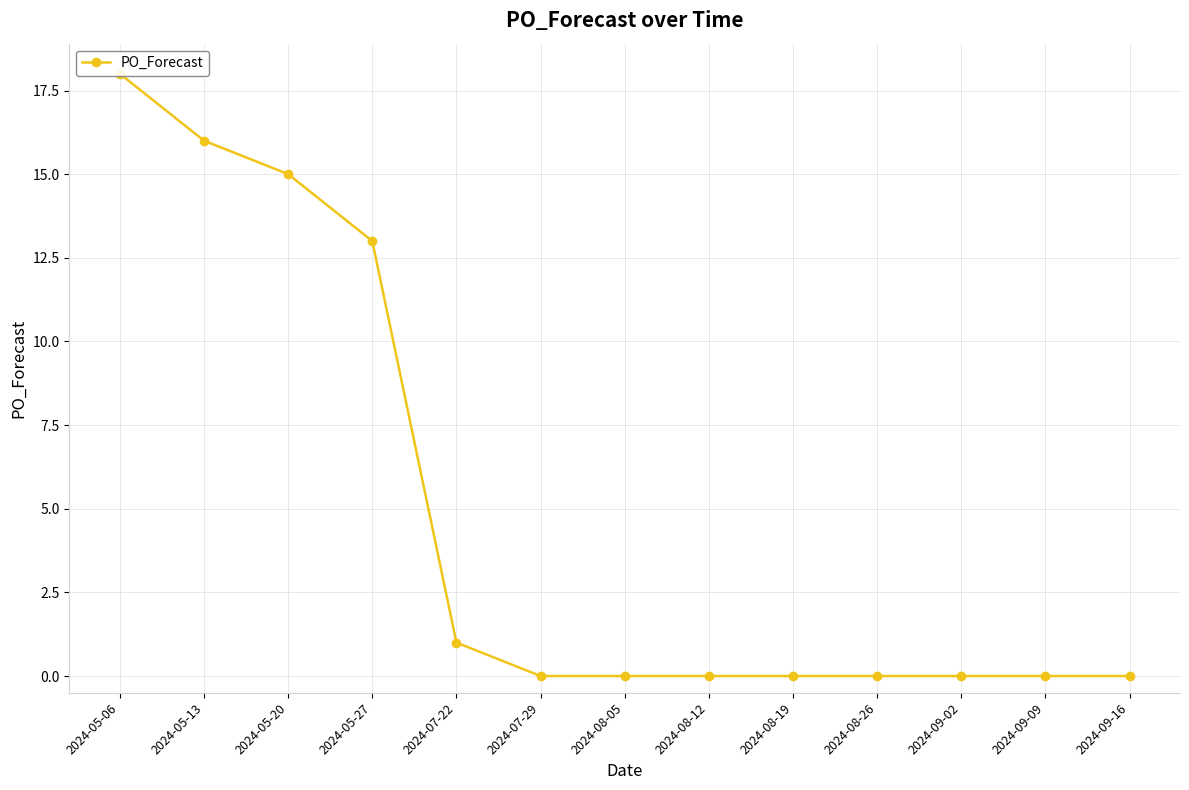

Where is the data nearest to the value 9?

2024-05-27